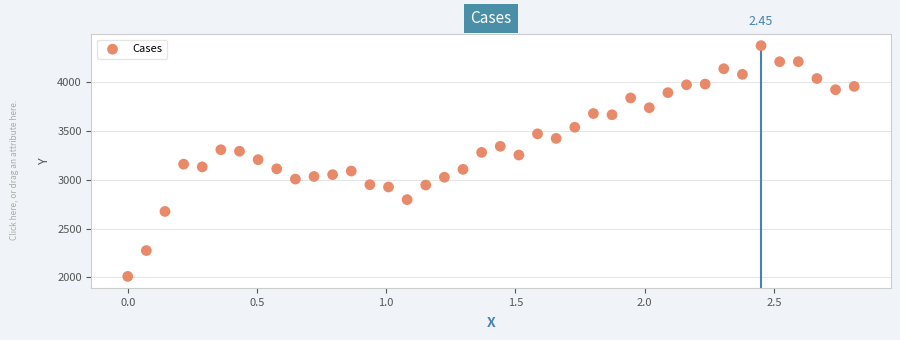

What is the range of Y values (max minus min)?

2365.1